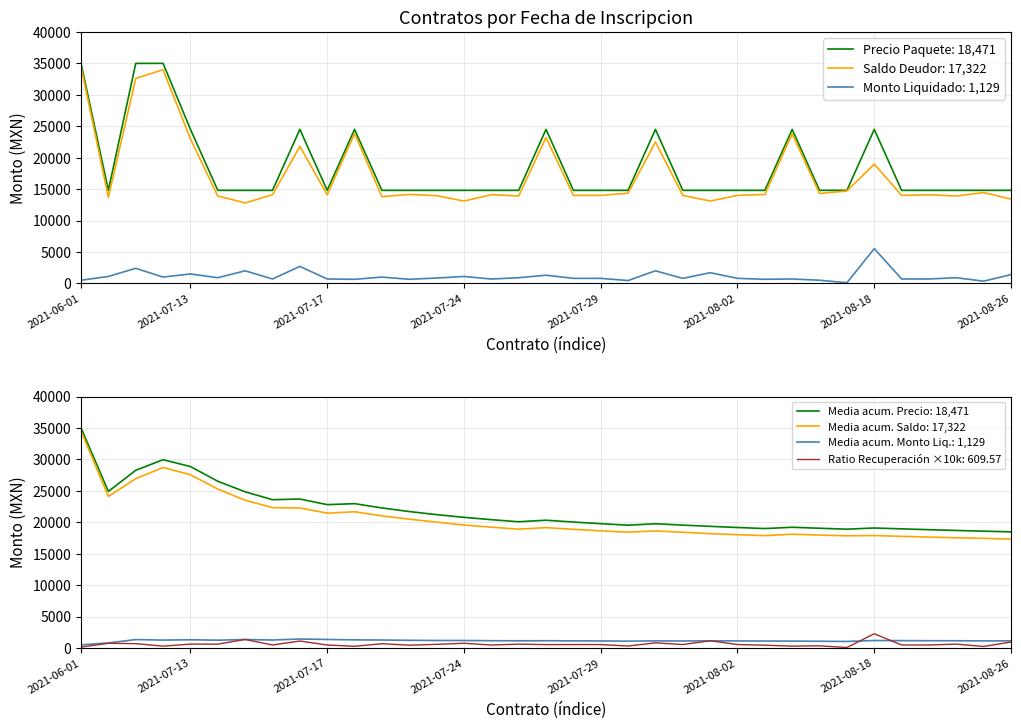

Is it true that Monto_Liquidado a la fecha equals 5530 at 2021-08-18?

True